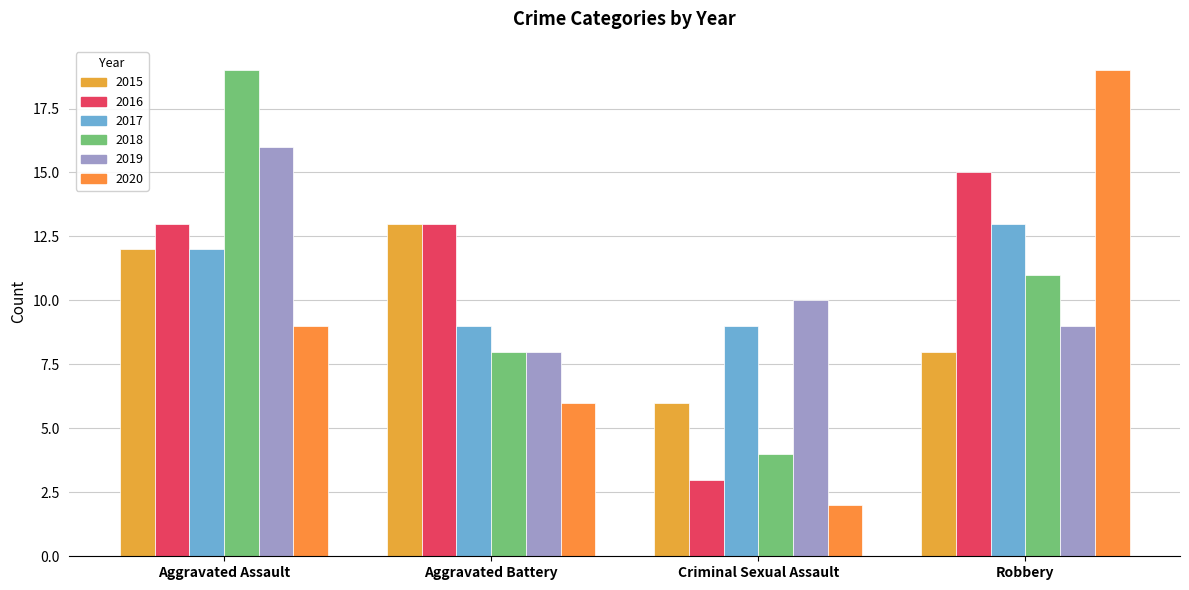

True or false: 2018 has a value of 19 at Aggravated Assault.

True